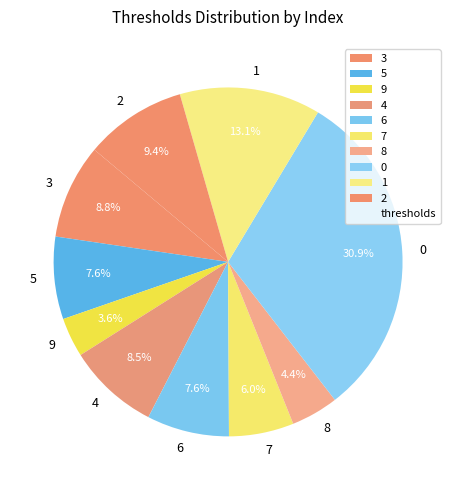

The 8 slice represents 15% of the pie. True or false?

False